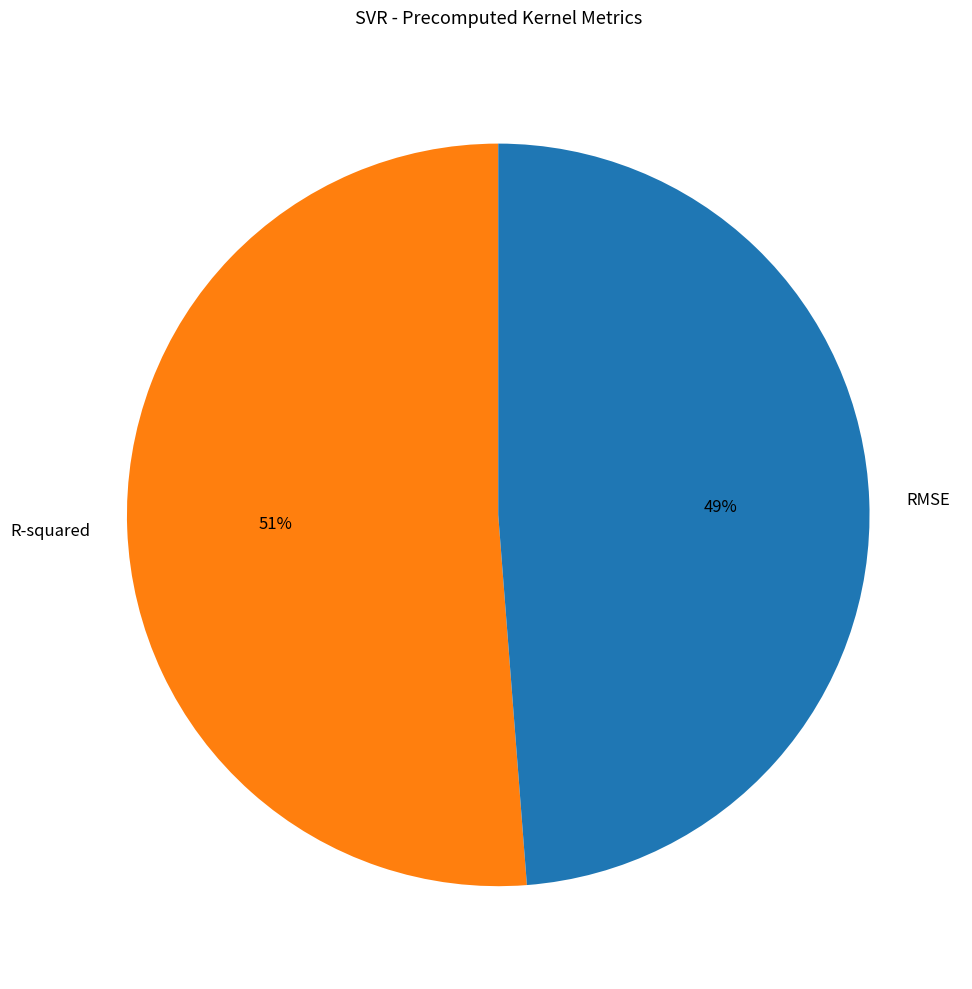

Rank the categories by value from lowest to highest.

RMSE, R-squared